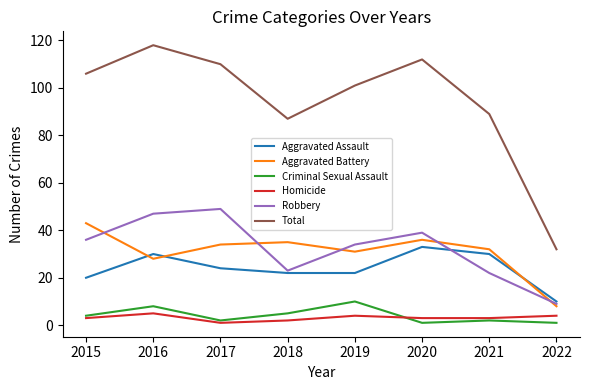

The value of Robbery at 2018 is 14. True or false?

False